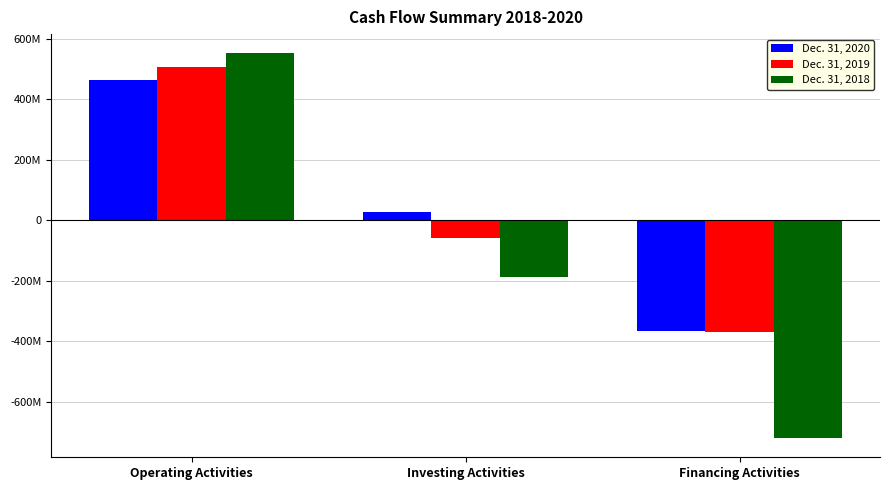

Which category has the lowest value in the Dec. 31, 2019 series?

Financing Activities